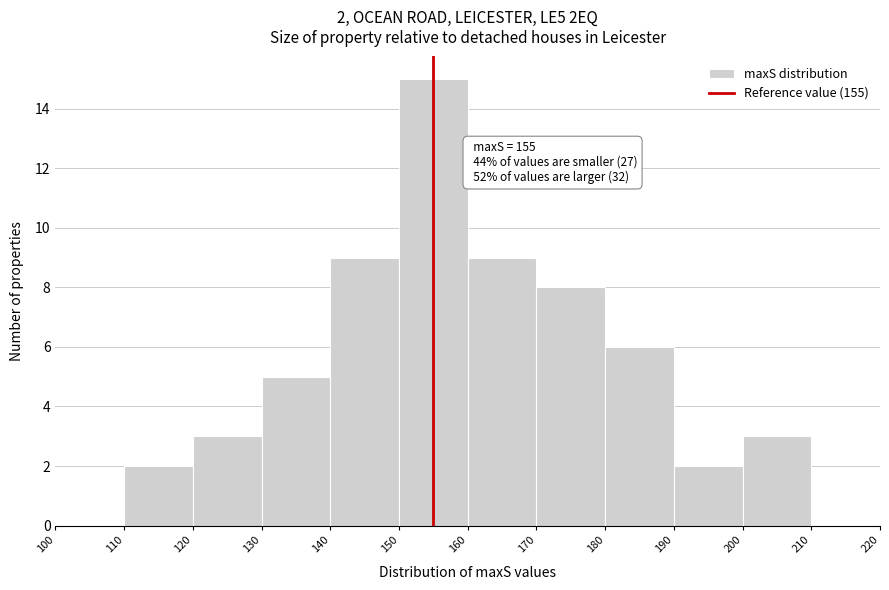

Over which range of the x-axis is the bar tallest?

150 to 160